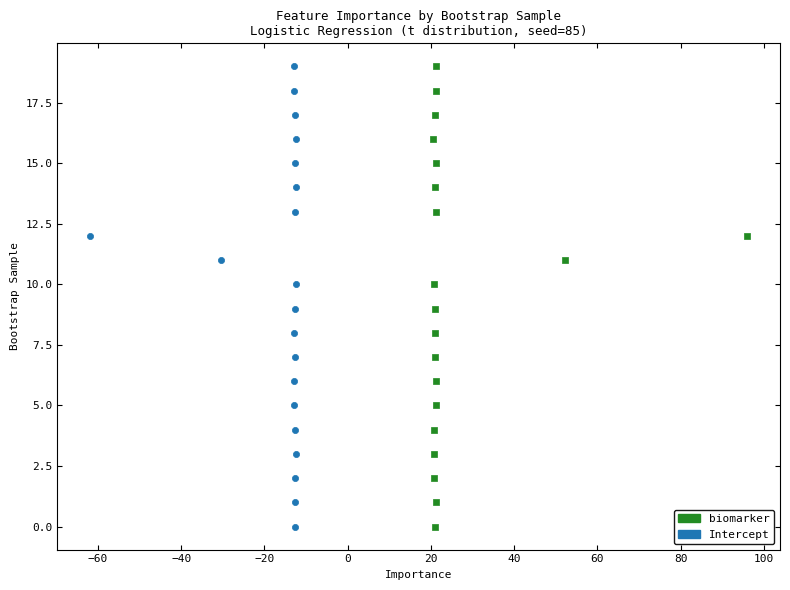

What are all the series names shown in the legend?

biomarker, Intercept